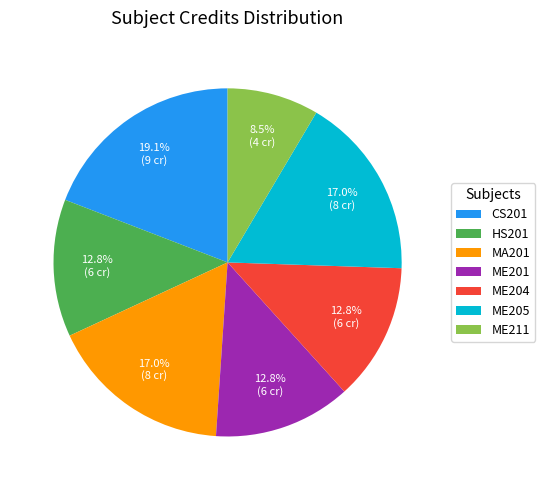

To the nearest percent, what percentage of the pie is ME205?

17%